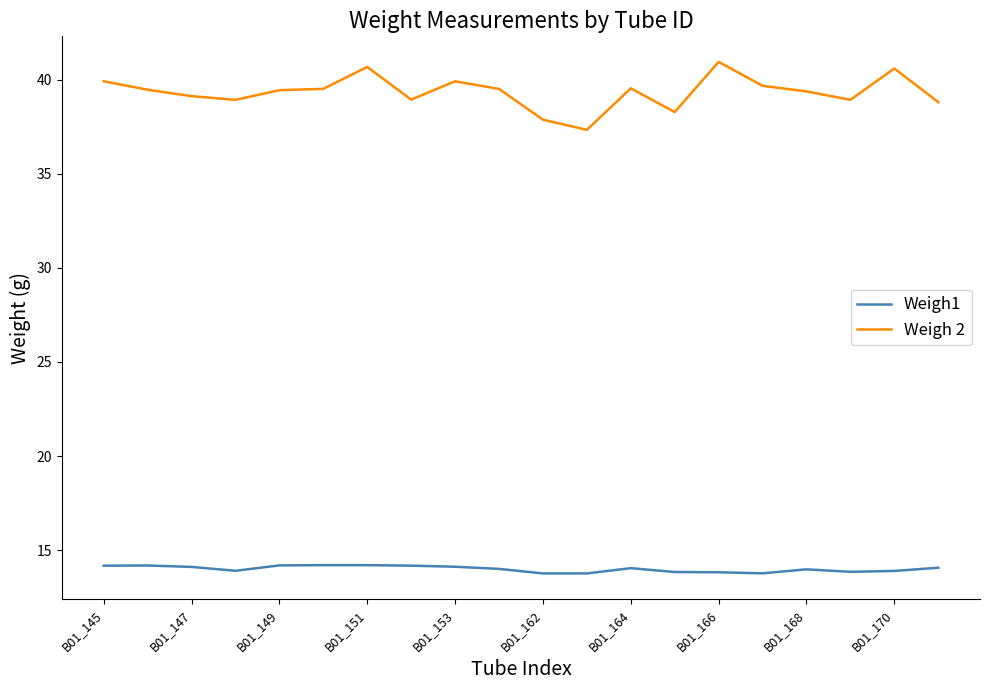

Which series has the largest total across all categories?

Weigh 2